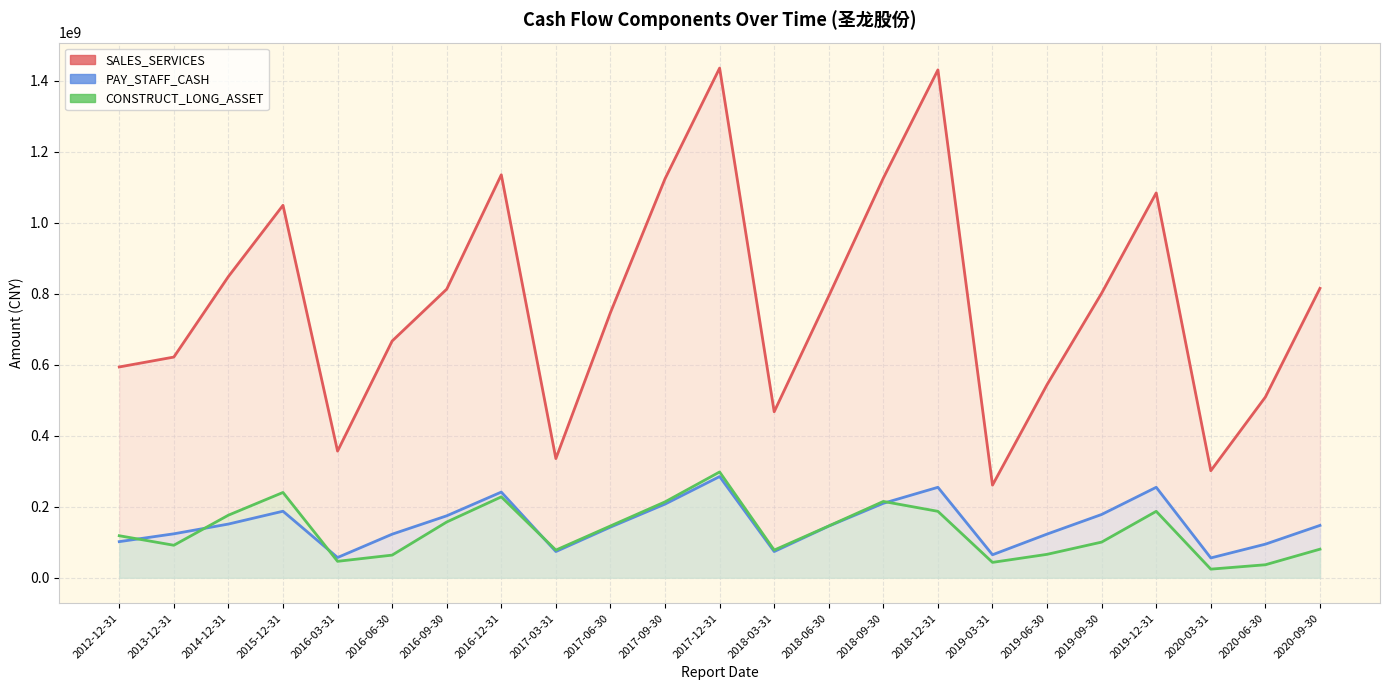

What is the label of the 16th point from the left?

2018-12-31